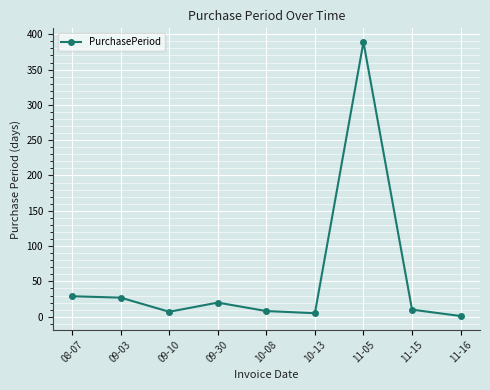

What is the label of the 2nd point from the right?

11-15